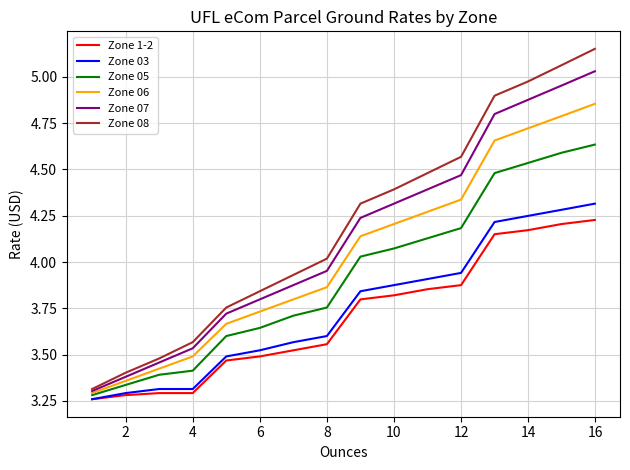

Rank the series by their maximum value, from highest to lowest.

Zone 08, Zone 07, Zone 06, Zone 05, Zone 03, Zone 1-2